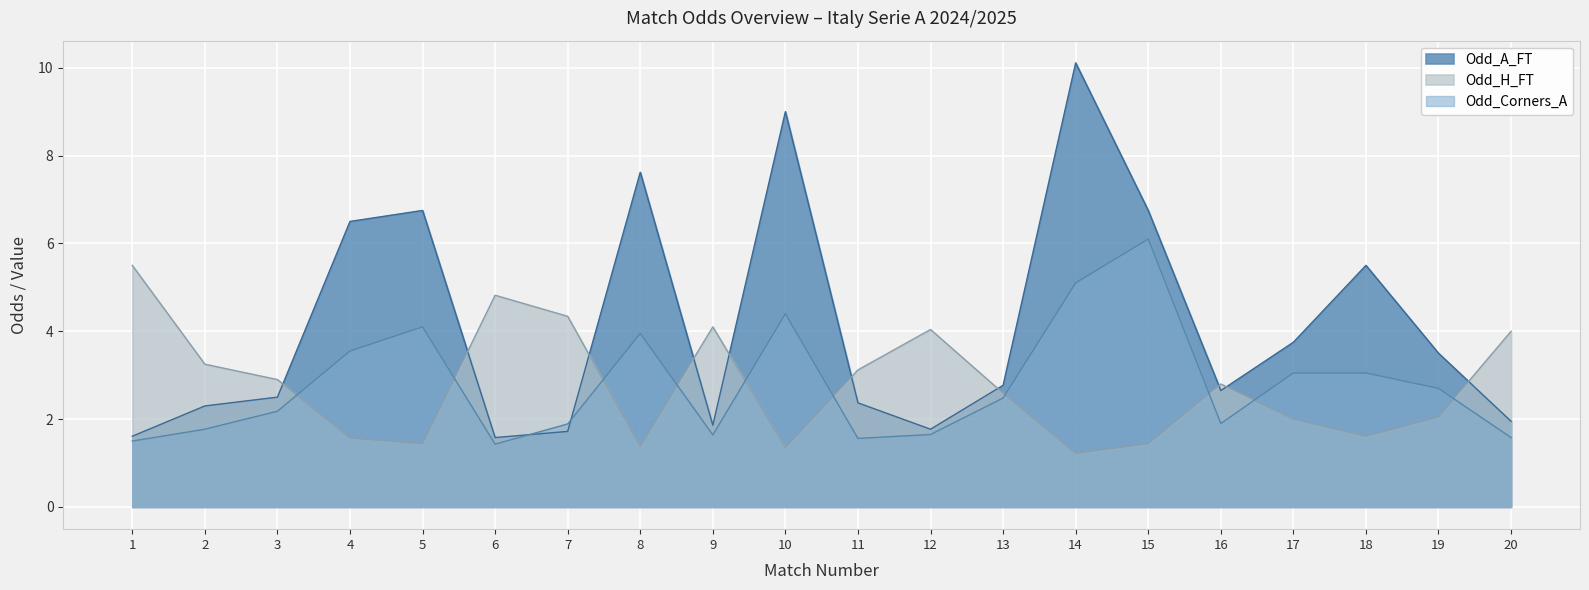

Where is the first local minimum for Odd_H_FT?

5